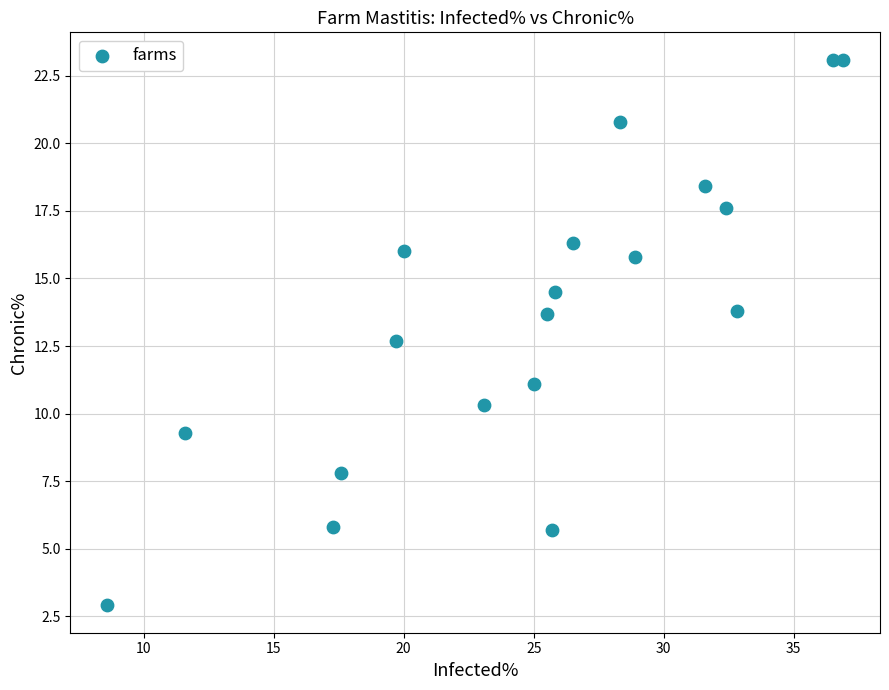

What is the range of Y values (max minus min)?

20.2